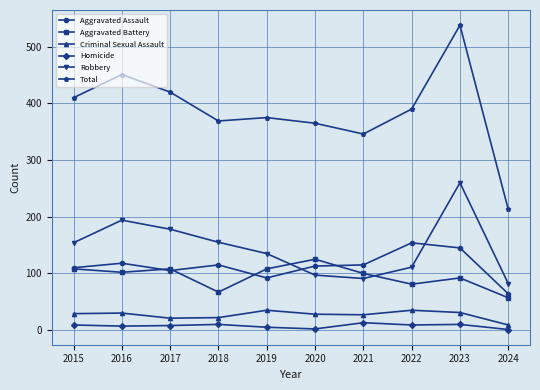

How many data points in Robbery are less than 154?

5